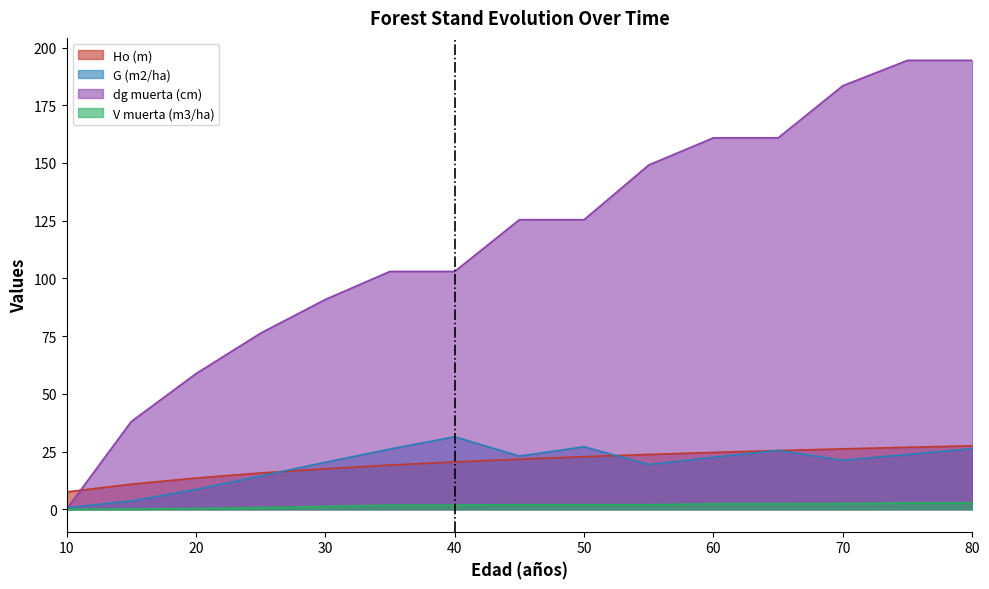

What is the spread (max minus min) of values at 30?

89.7